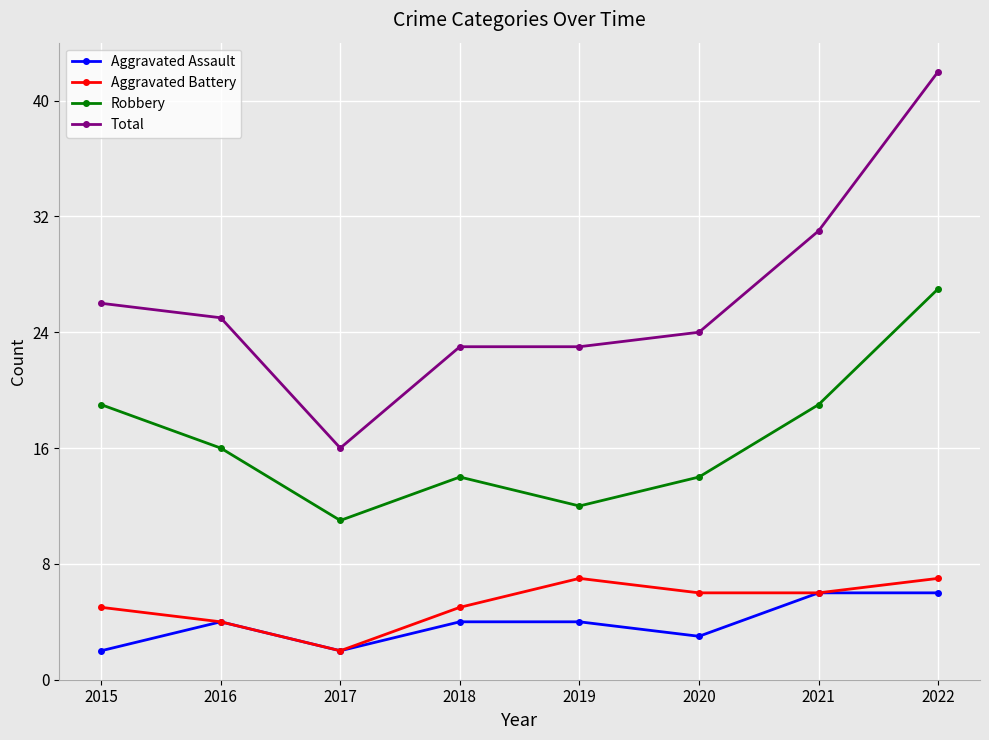

True or false: Total and Robbery cross at least once.

False